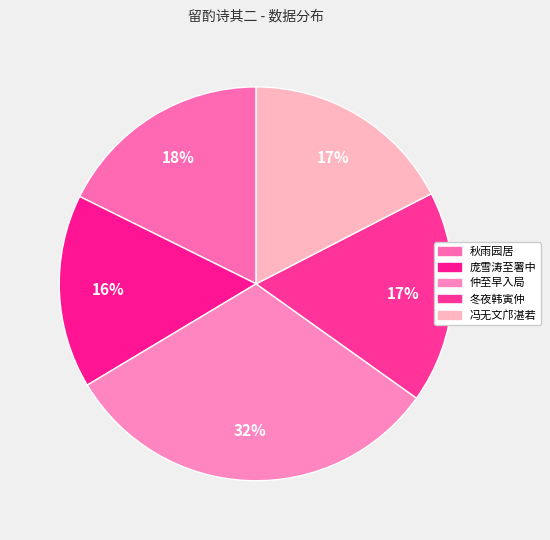

Rank the categories by value from highest to lowest.

仲至早入局有诗次韵因亦自述并谢外日留酌 其二, 秋雨园居容九闳过访留酌 其二, 冯无文邝湛若谒送韩宗伯因过小园留酌 其二, 冬夜韩寅仲赵裕子见过留酌 其二, 庞雪涛至署中留酌 其二